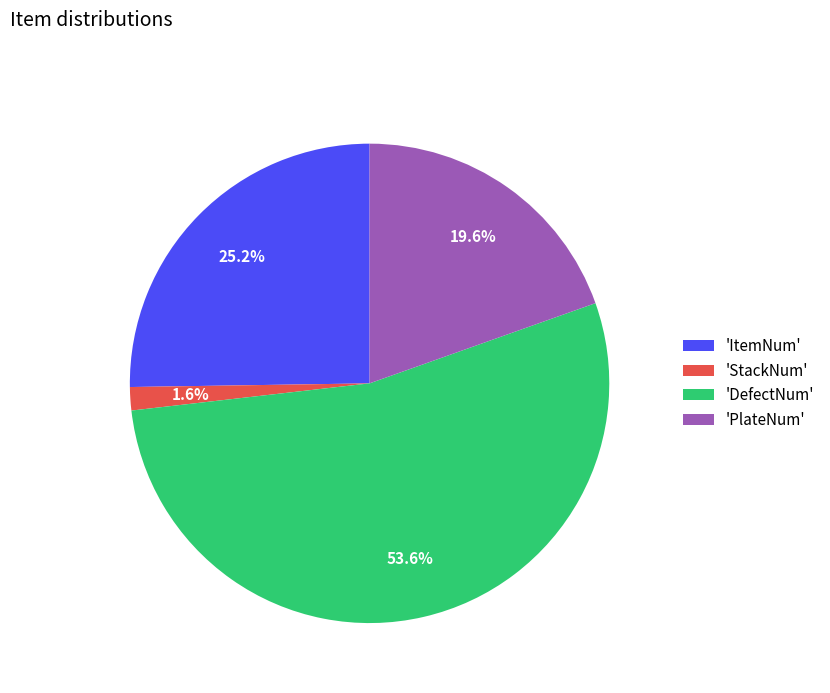

Between 'ItemNum' and 'DefectNum', which is larger?

'DefectNum'